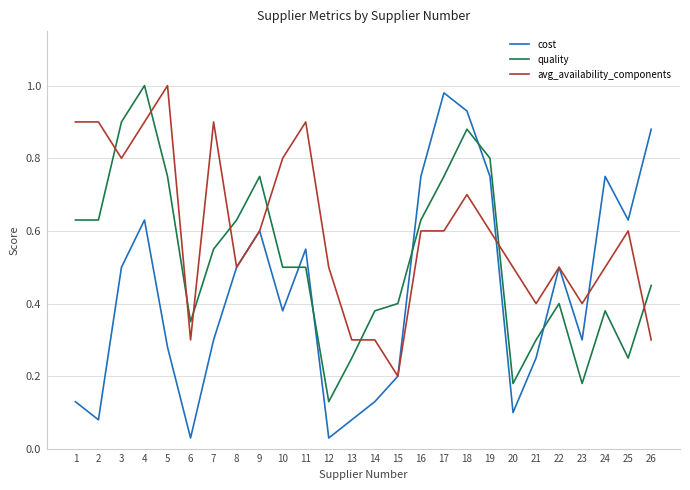

Is the value of avg_availability_components at 3 greater than the value of quality at 21?

Yes